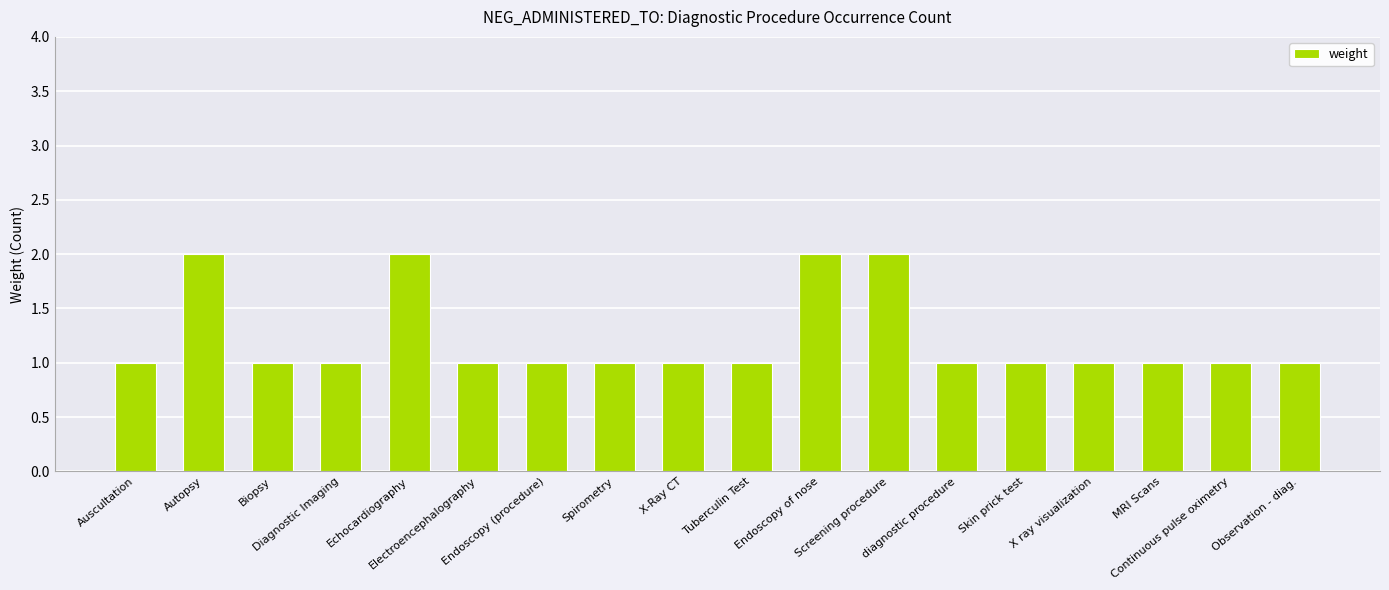

Reading right to left, what are all the values shown in this chart?

1	1	1	1	1	1	2	2	1	1	1	1	1	2	1	1	2	1